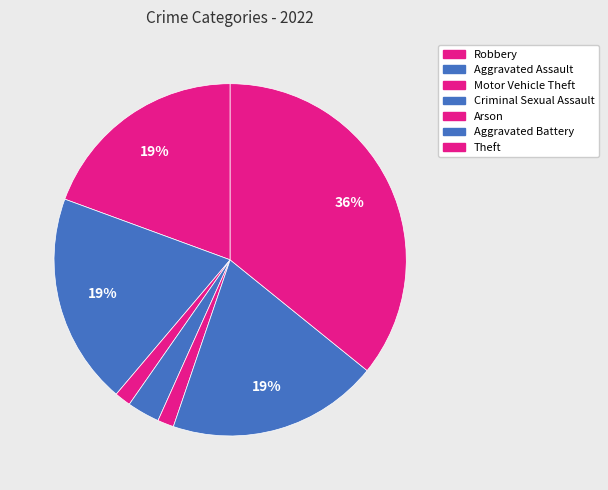

Count the number of slices in the pie.

7